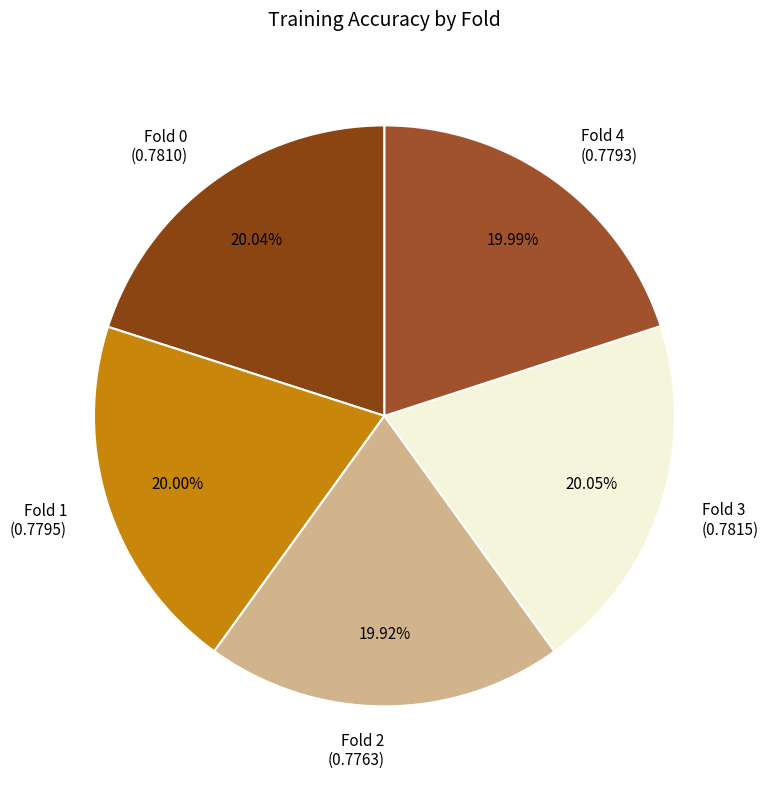

Does any single category account for the majority?

No